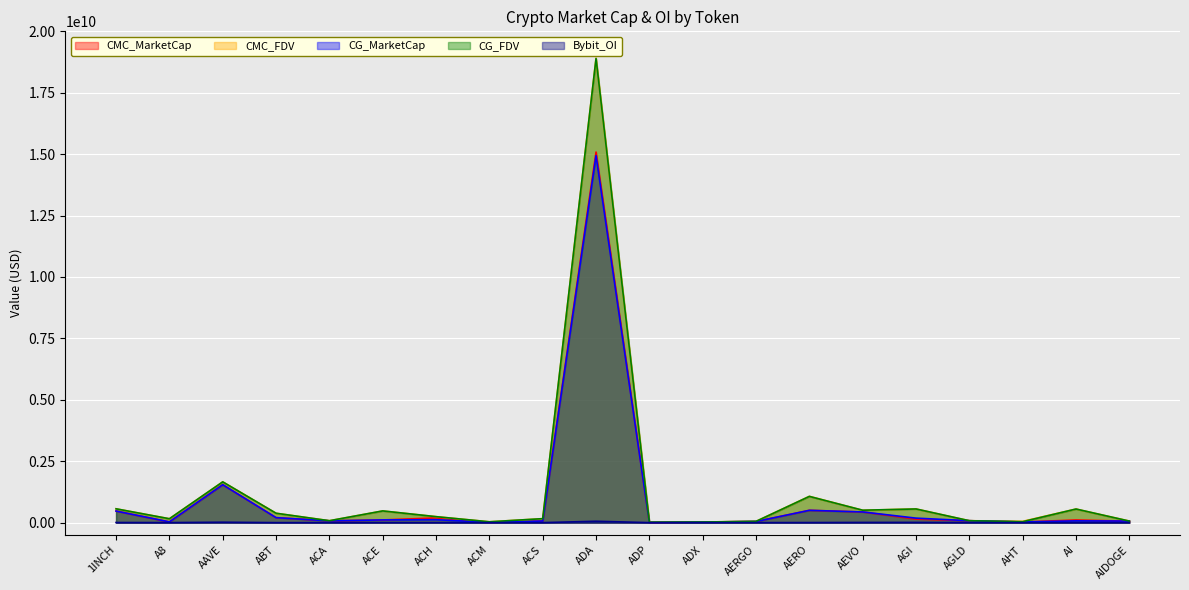

Rank the series by their maximum value, from highest to lowest.

CMC_FDV, CG_FDV, CMC_MarketCap, CG_MarketCap, Bybit_OI